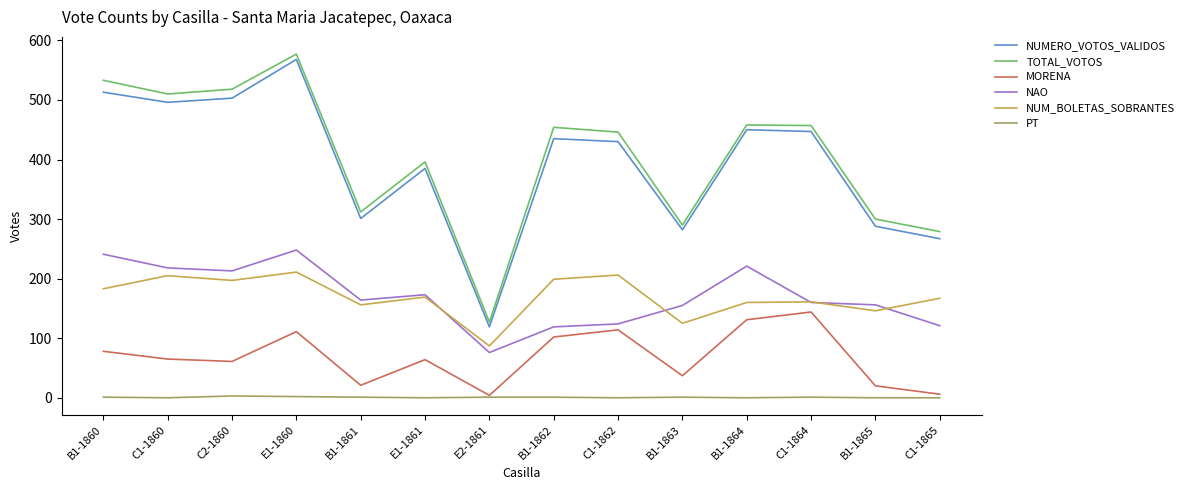

True or false: NAO and NUM_BOLETAS_SOBRANTES intersect in this chart.

True